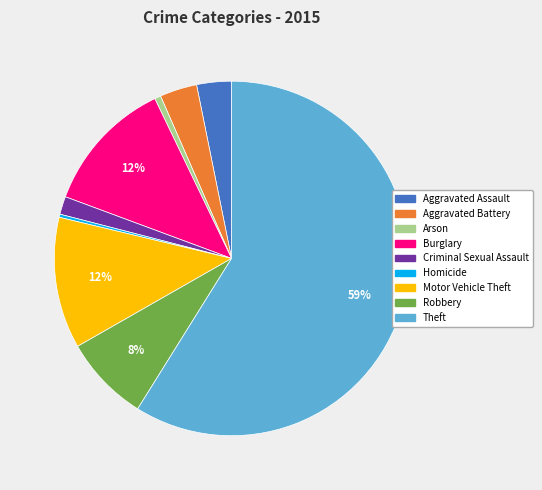

The Aggravated Battery slice represents 14% of the pie. True or false?

False